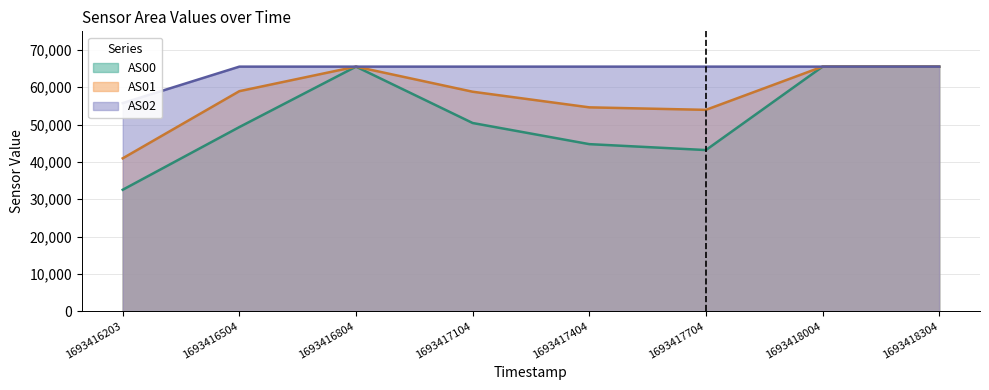

At which category is the sum across all series the highest?

1693416804